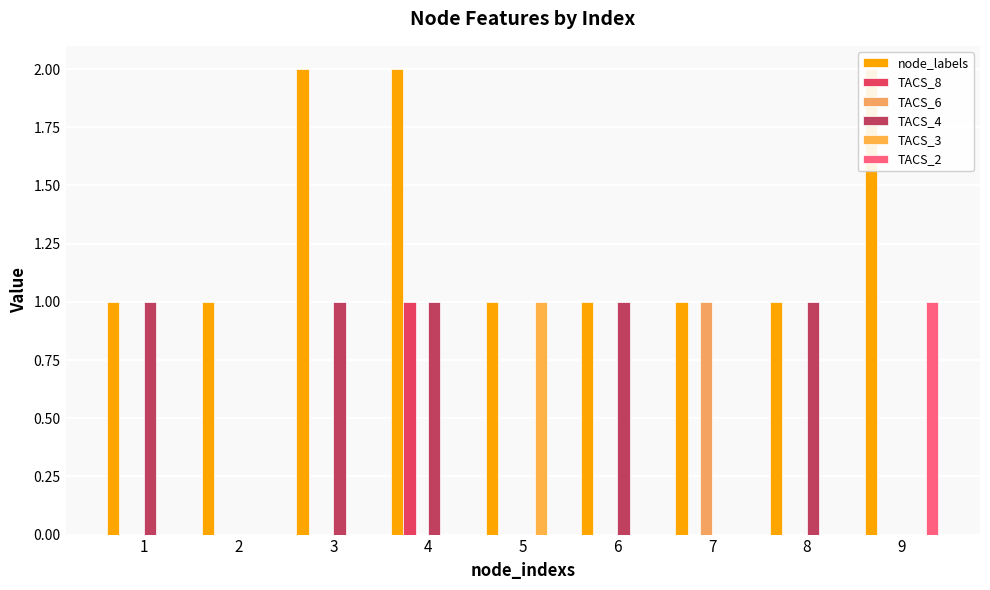

The TACS_4 series shows 0 at 1. True or false?

False